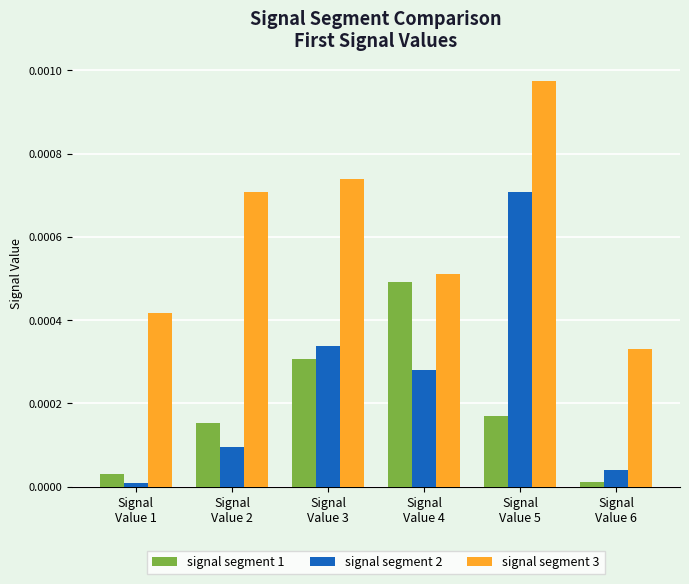

List the labels in order of signal segment 1 value, largest first.

Signal
Value 4, Signal
Value 3, Signal
Value 5, Signal
Value 2, Signal
Value 1, Signal
Value 6